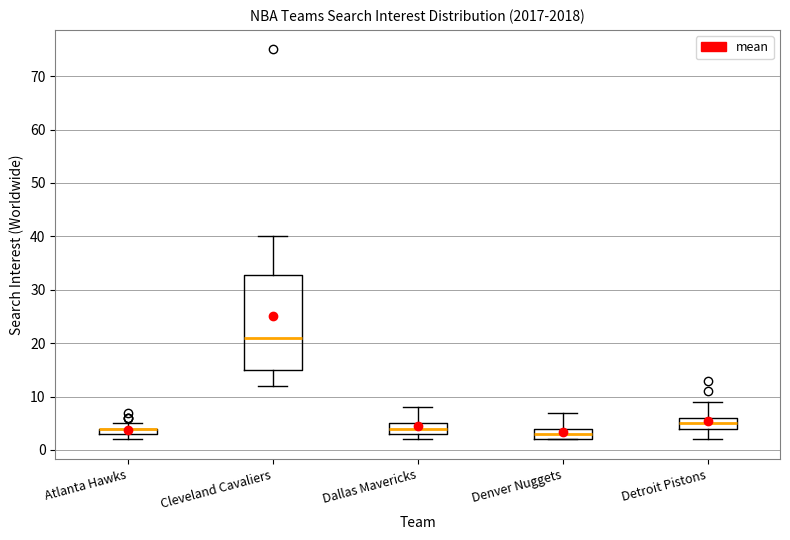

Where is the upper edge of the box for Denver Nuggets on the y-axis? The values are not printed on the chart, so give them approximately, as read against the axis.

4